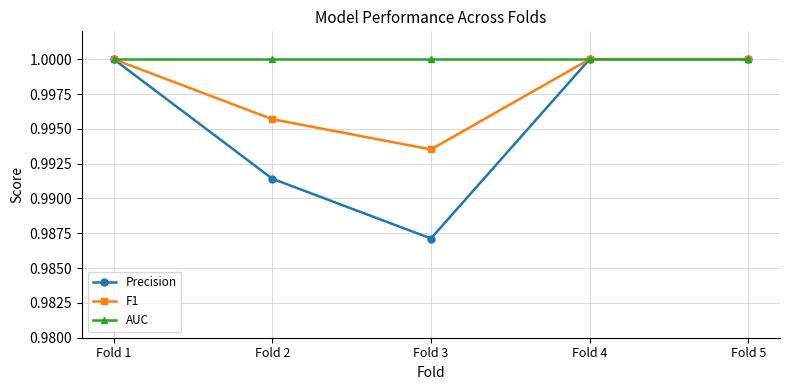

List the series in order of their overall mean, highest first.

AUC, F1, Precision